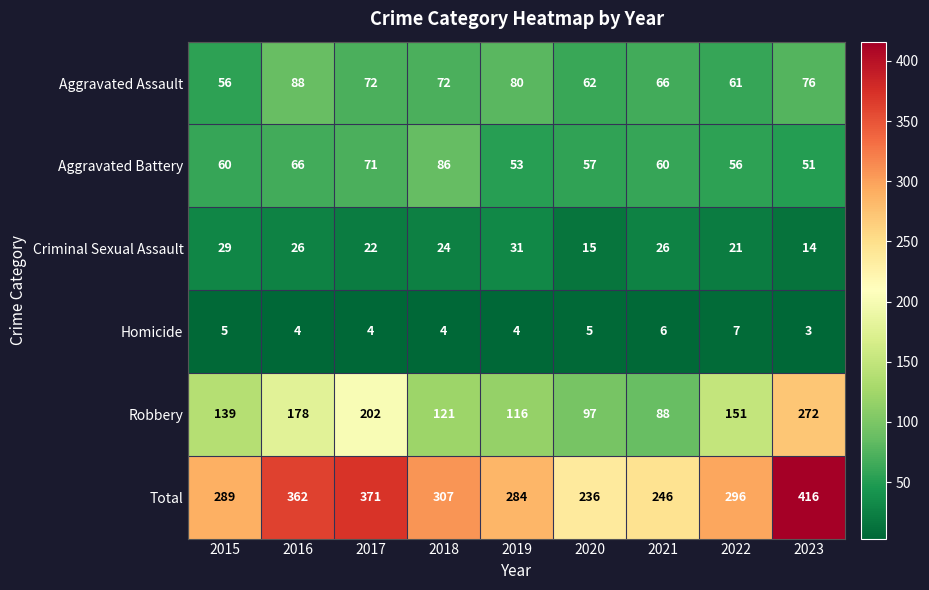

Rank the series by their maximum value, from lowest to highest.

Homicide, Criminal Sexual Assault, Aggravated Battery, Aggravated Assault, Robbery, Total